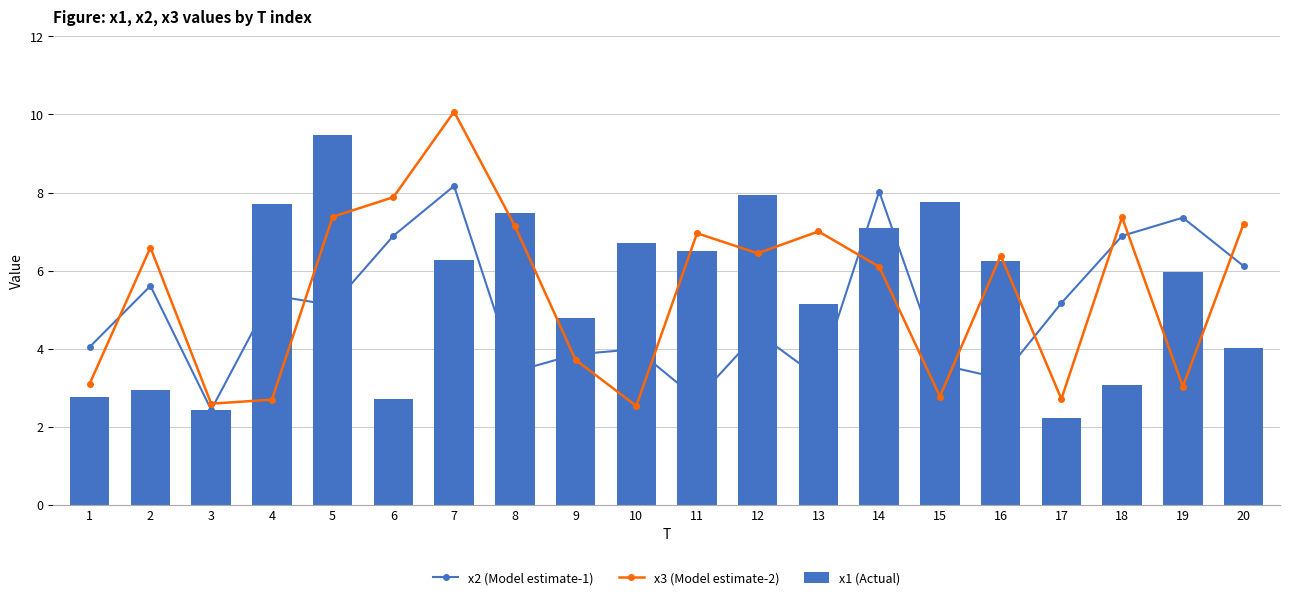

Which series has the largest range (max minus min)?

x3 (Model estimate-2)